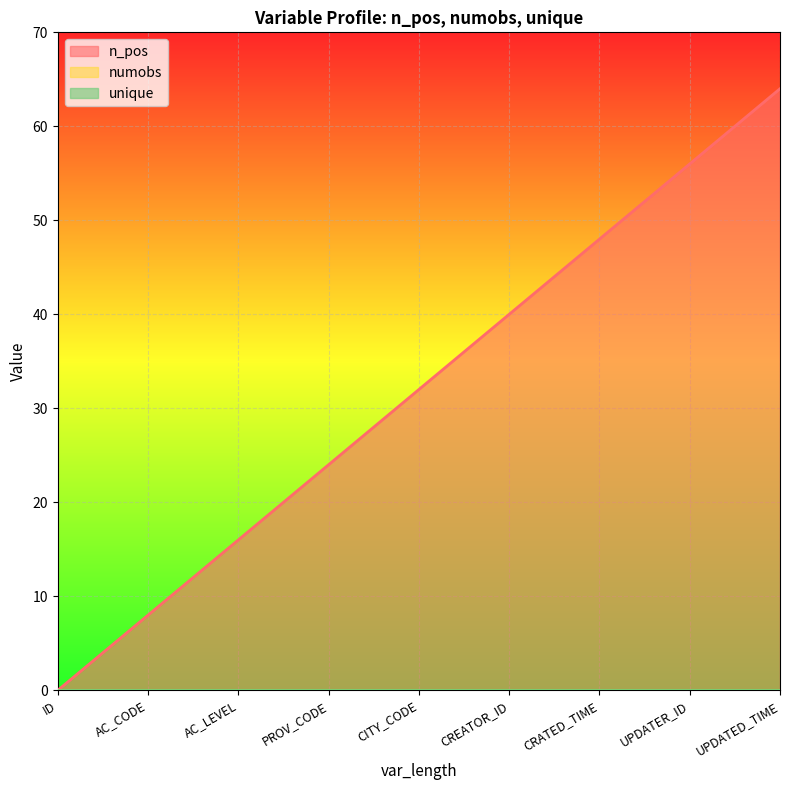

Reading left to right, list all the values displayed in this chart.

n_pos: ID=0	AC_CODE=8	AC_LEVEL=16	PROV_CODE=24	CITY_CODE=32	CREATOR_ID=40	CRATED_TIME=48	UPDATER_ID=56	UPDATED_TIME=64
numobs: ID=0	AC_CODE=0	AC_LEVEL=0	PROV_CODE=0	CITY_CODE=0	CREATOR_ID=0	CRATED_TIME=0	UPDATER_ID=0	UPDATED_TIME=0
unique: ID=0	AC_CODE=0	AC_LEVEL=0	PROV_CODE=0	CITY_CODE=0	CREATOR_ID=0	CRATED_TIME=0	UPDATER_ID=0	UPDATED_TIME=0